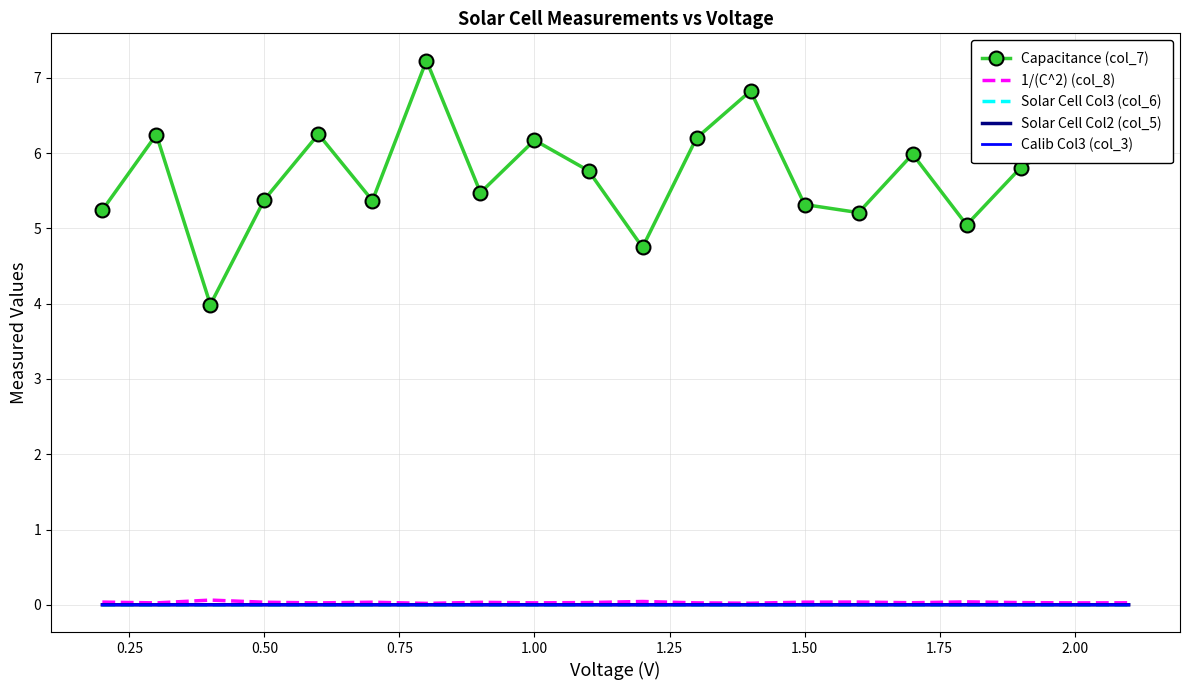

What is the maximum value for Capacitance (col_7)?

7.2